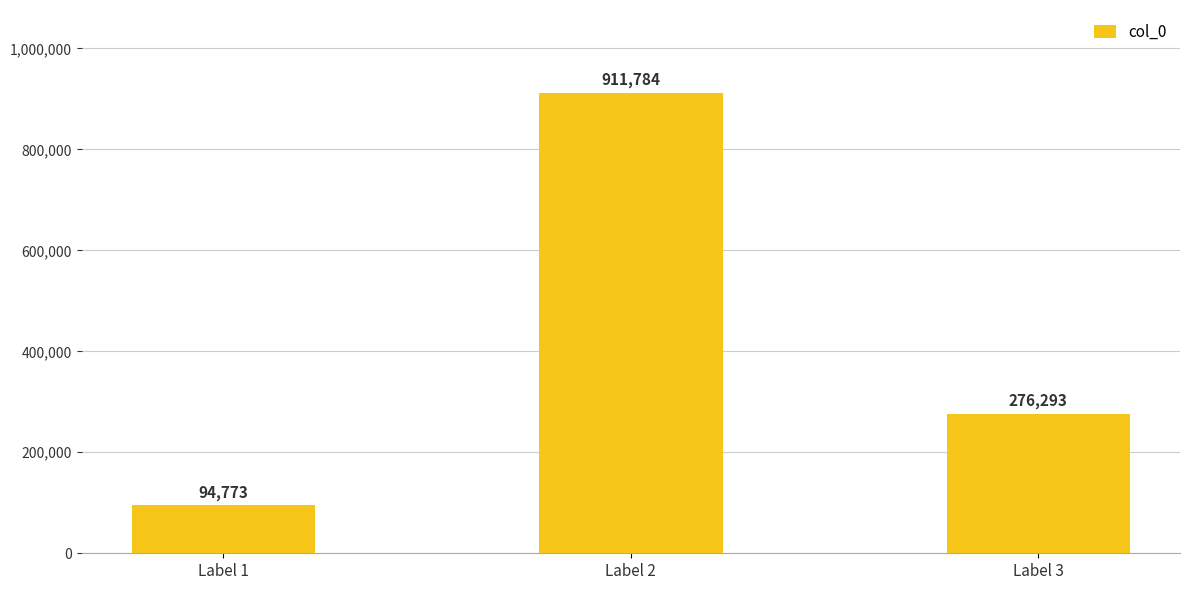

Between Label 2 and Label 1, which is larger?

Label 2